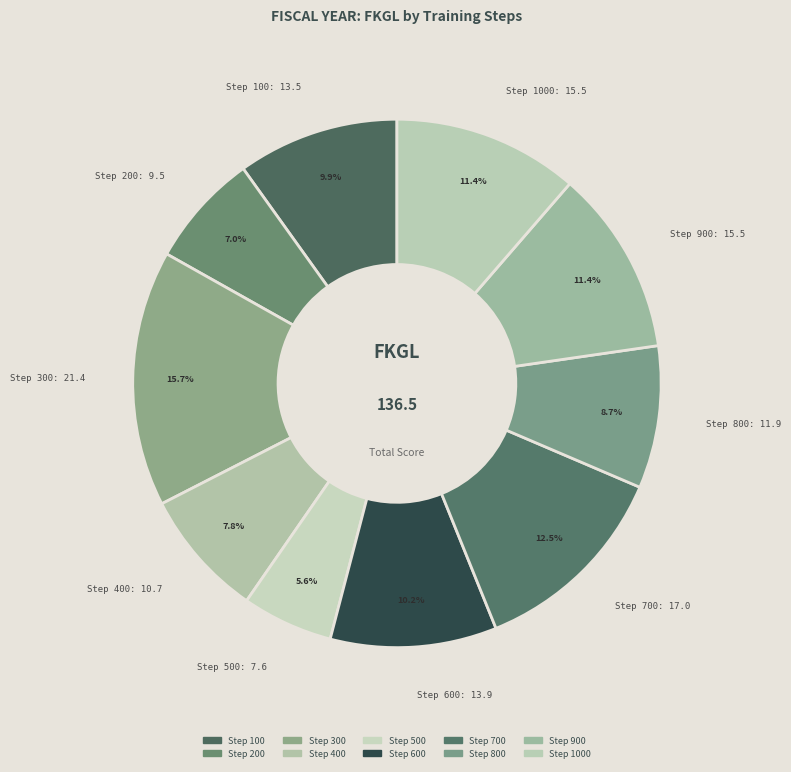

Which has a higher value, Step 400 or Step 800?

Step 800